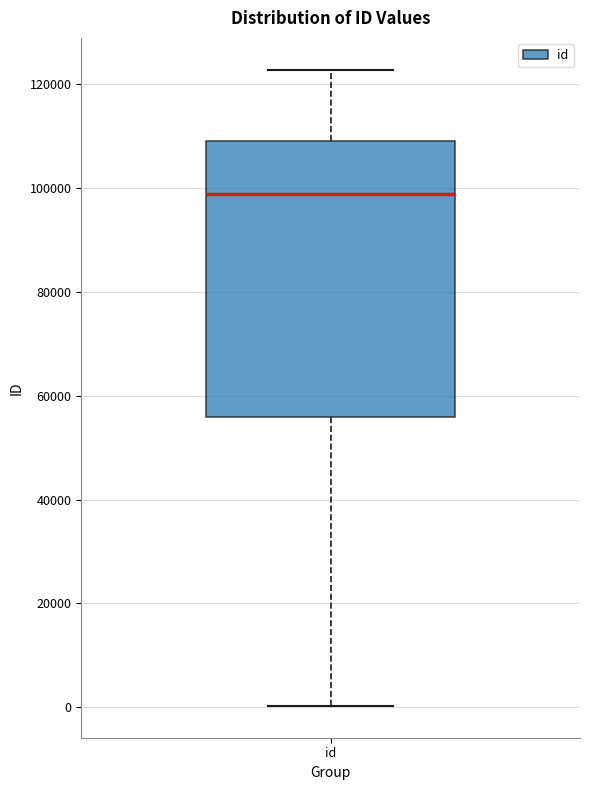

Transcribe this box plot: give where the median line is, the range the box spans, and where the two whiskers end, as read against the y-axis. The values are not printed on the chart, so give them approximately, as read against the axis.

median 98000, box 56000 to 110000, whiskers 0 to 122000